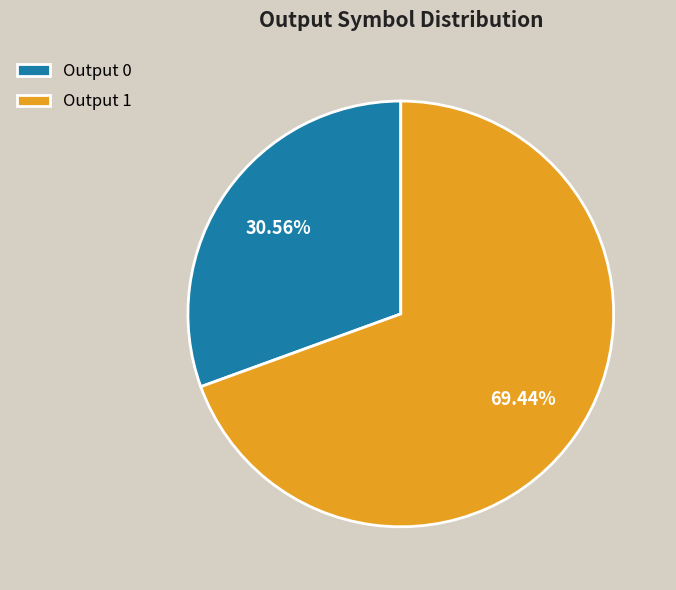

Combined, do Output 0 and Output 1 account for over 50%?

Yes